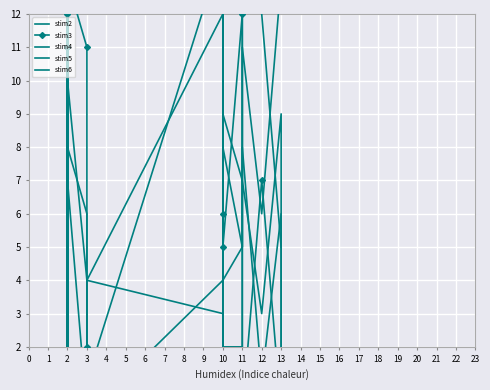

What is the spread (max minus min) of values at 3?

11